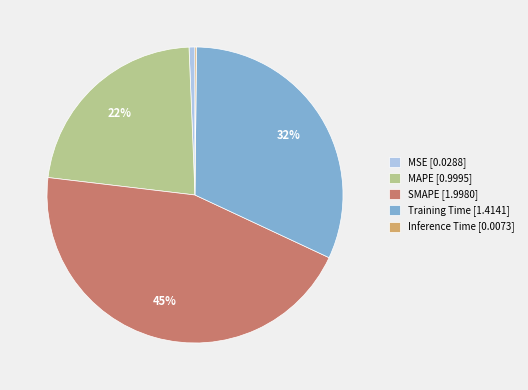

To the nearest percent, what is the difference between the Training Time and SMAPE slice percentages?

13%